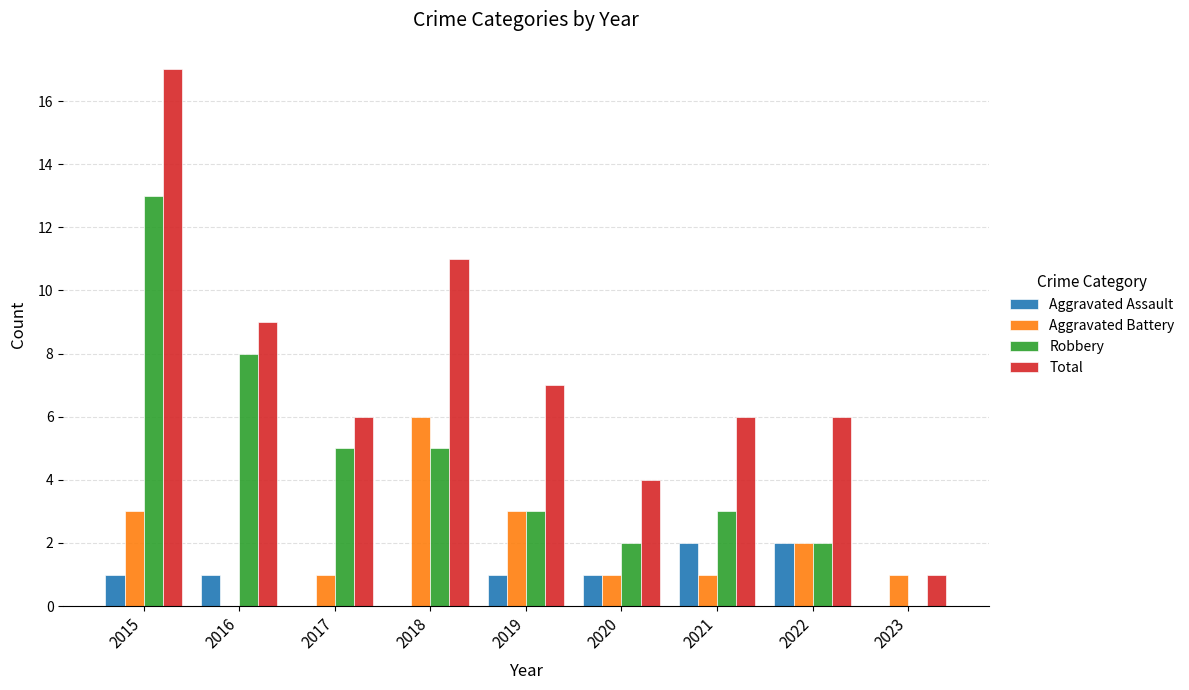

Between 2018 and 2023, which series saw the biggest shift?

Total